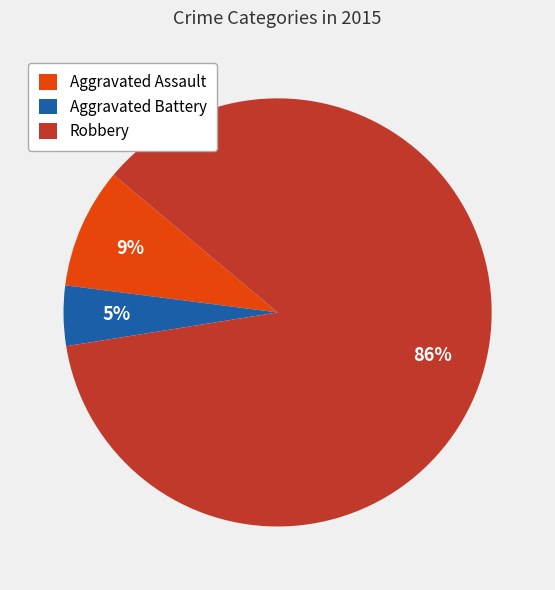

Is there any slice that represents more than half of the pie?

Yes